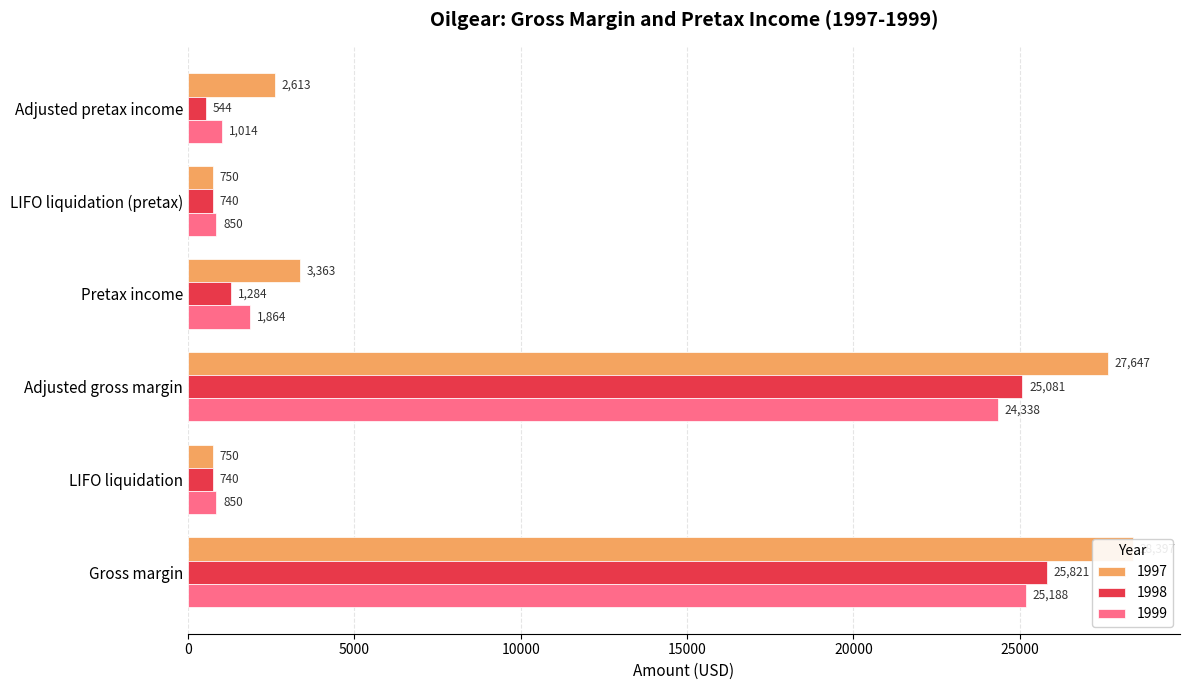

At how many categories does at least one series exceed 28018?

1